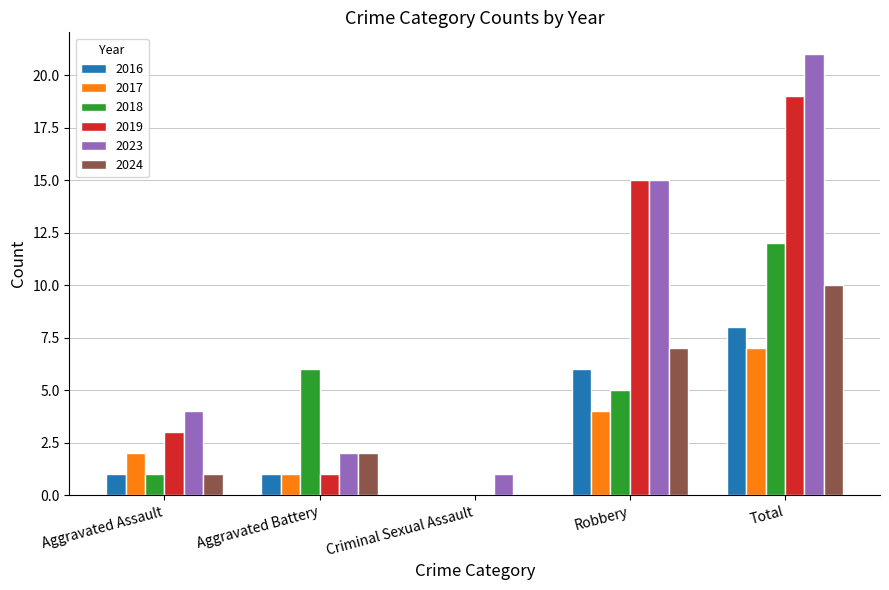

True or false: 2018 has a value of 18 at Total.

False